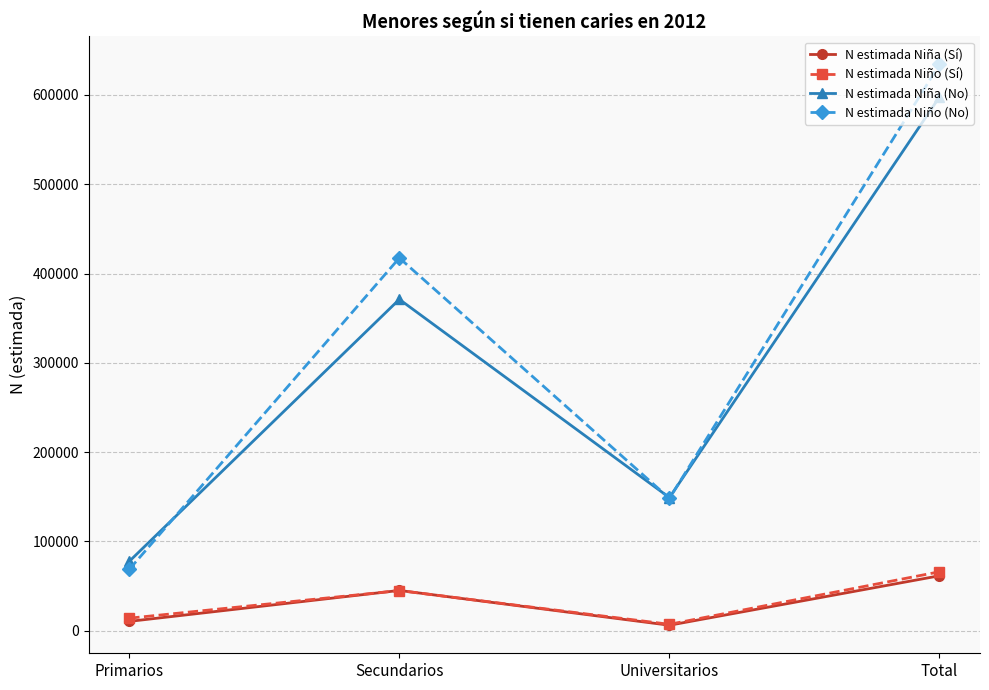

Reading left to right, what are all the values shown in this chart?

N estimada Niña (Sí): Primarios=10379	Secundarios=45040	Universitarios=6076	Total=61495
N estimada Niño (Sí): Primarios=13968	Secundarios=44884	Universitarios=7106	Total=65958
N estimada Niña (No): Primarios=77633	Secundarios=371076	Universitarios=149017	Total=597726
N estimada Niño (No): Primarios=68657	Secundarios=417433	Universitarios=148175	Total=634265